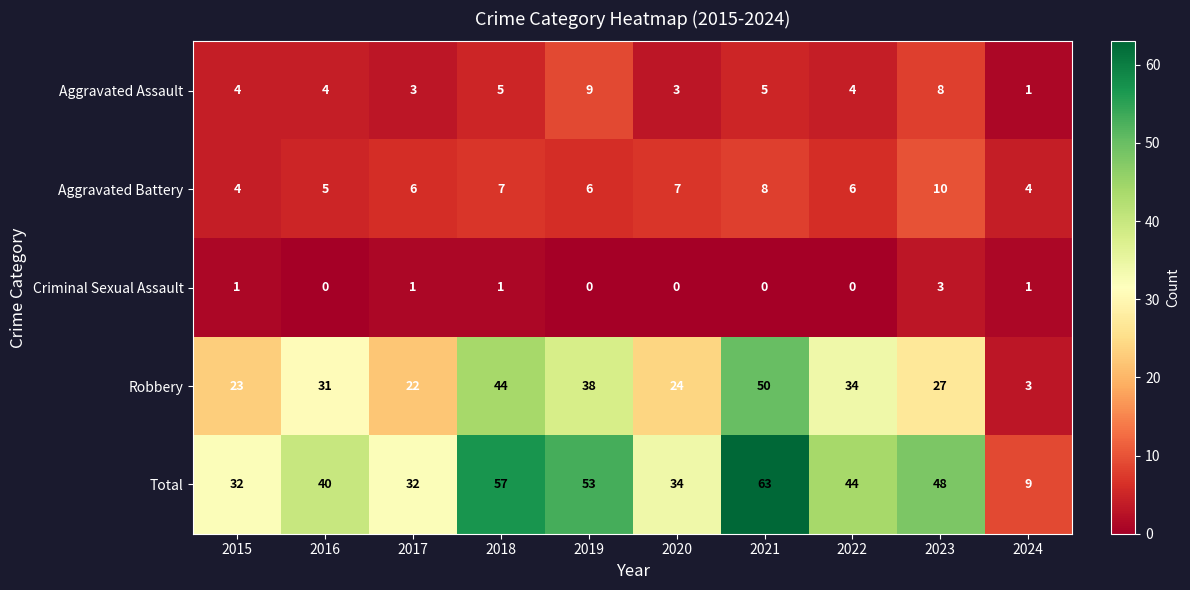

What is the difference between the highest and lowest values at 2019?

53